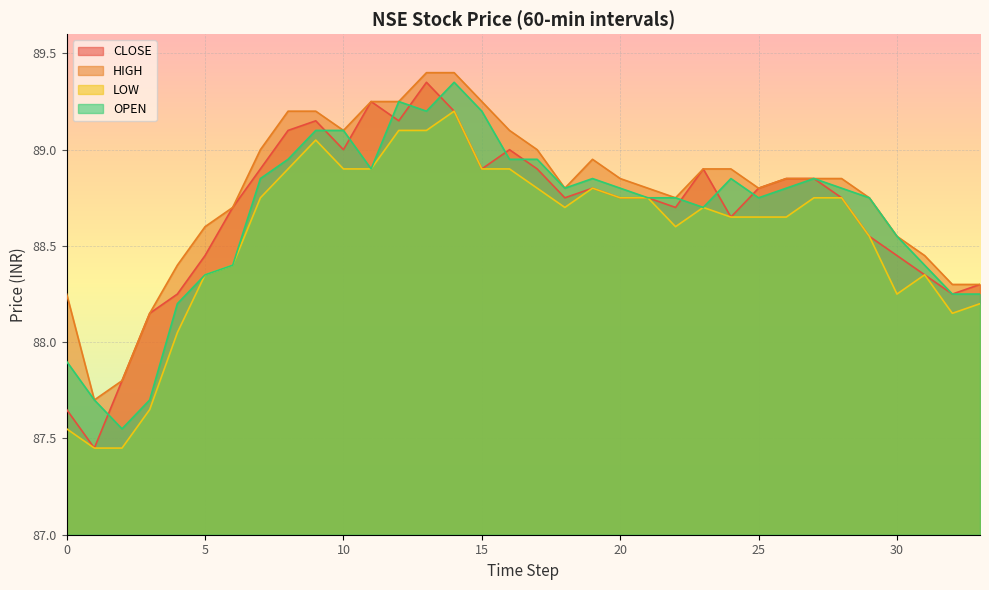

What is the difference between the second highest and second lowest values in the CLOSE series?

1.6